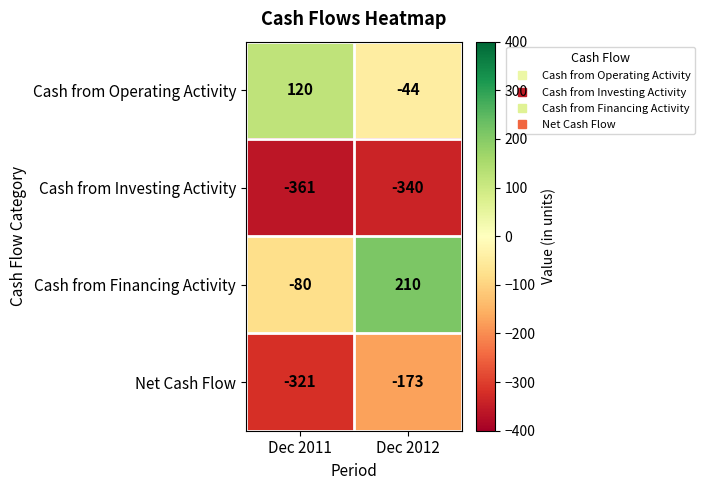

What is the difference between the maximum and minimum values in the Cash from Investing Activity series?

21